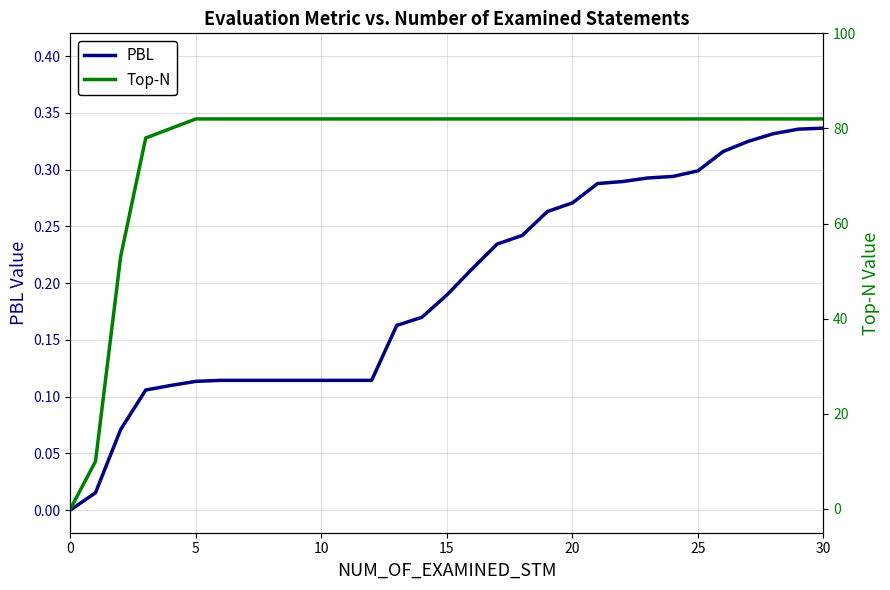

Which series has the largest range (max minus min)?

Top-N